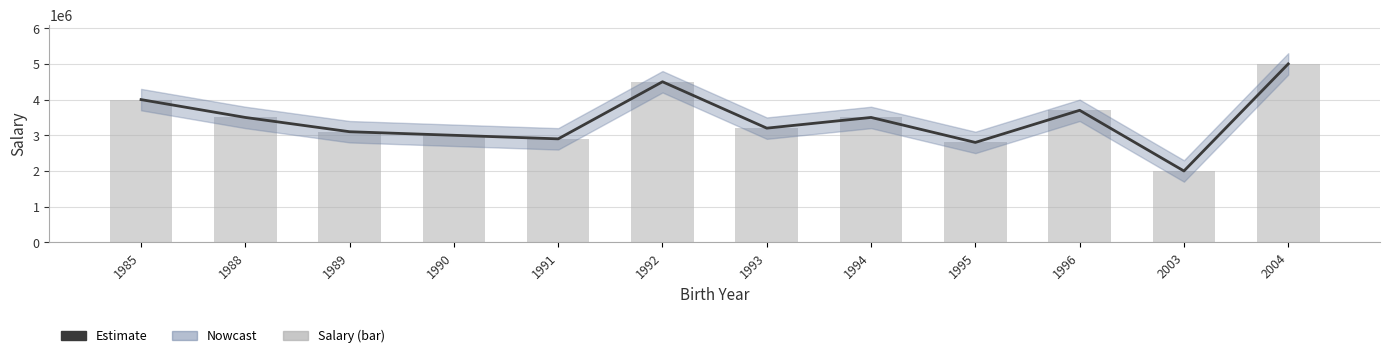

How many data points in Salary (bar) are above 3500000?

4